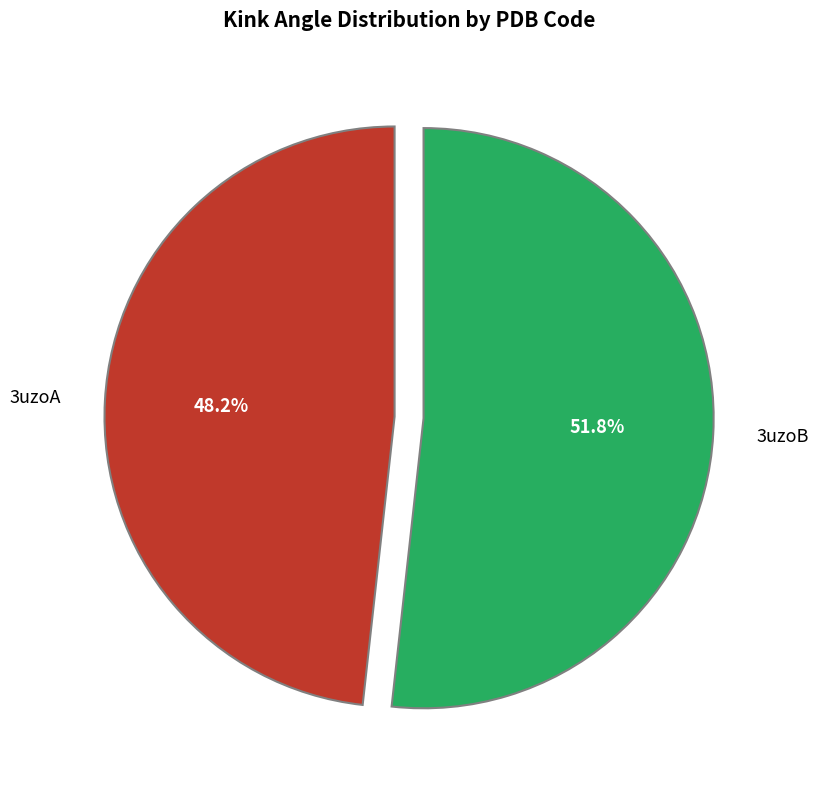

To the nearest percent, what is the difference between the largest and smallest slice percentages?

4%